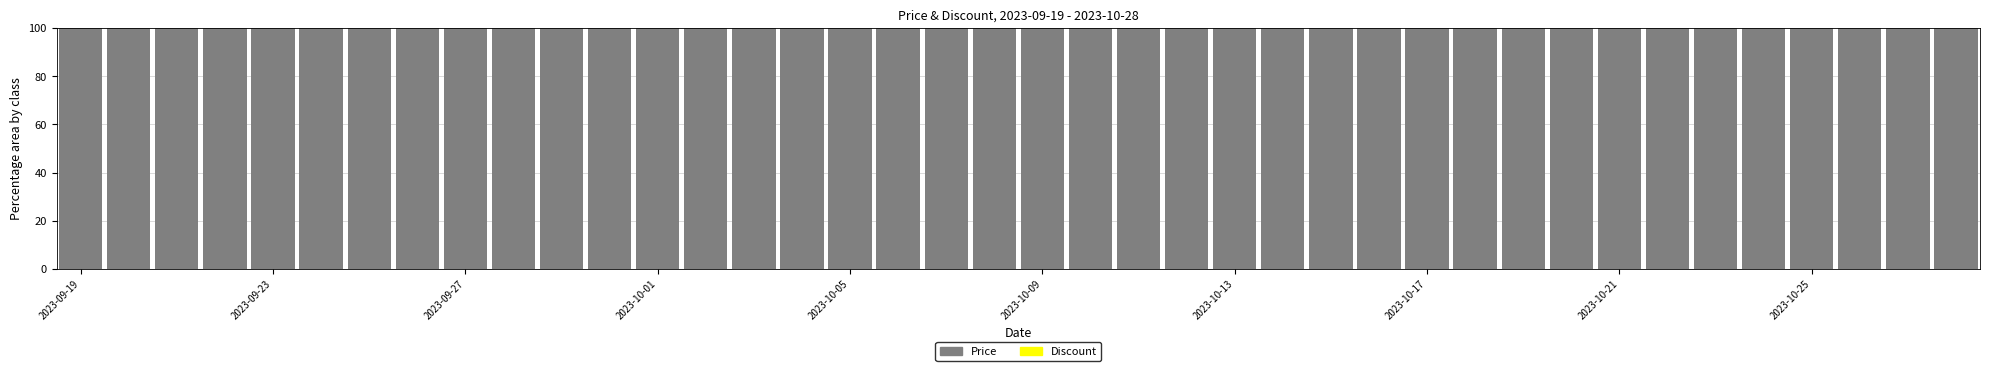

What is the highest value of the Price series?

100.0